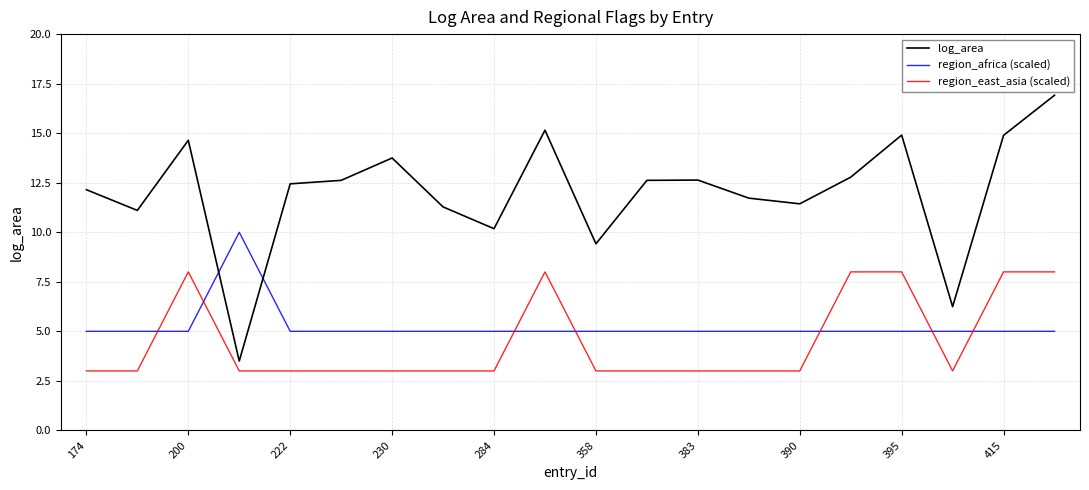

Count the number of data series in this chart.

3